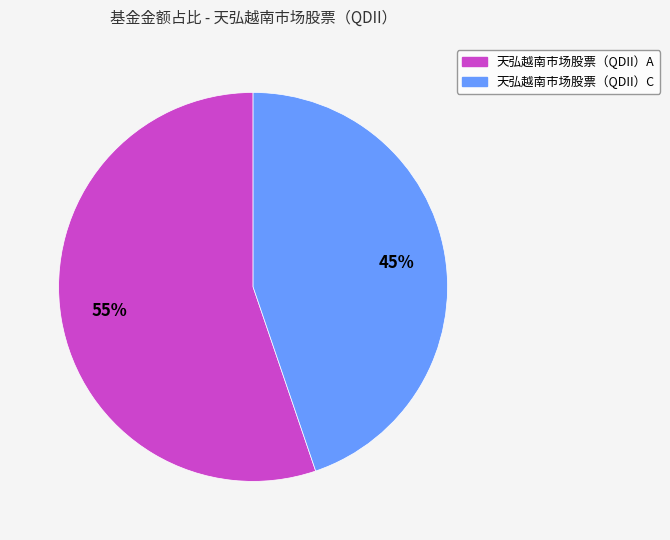

How many slices are in this pie chart?

2